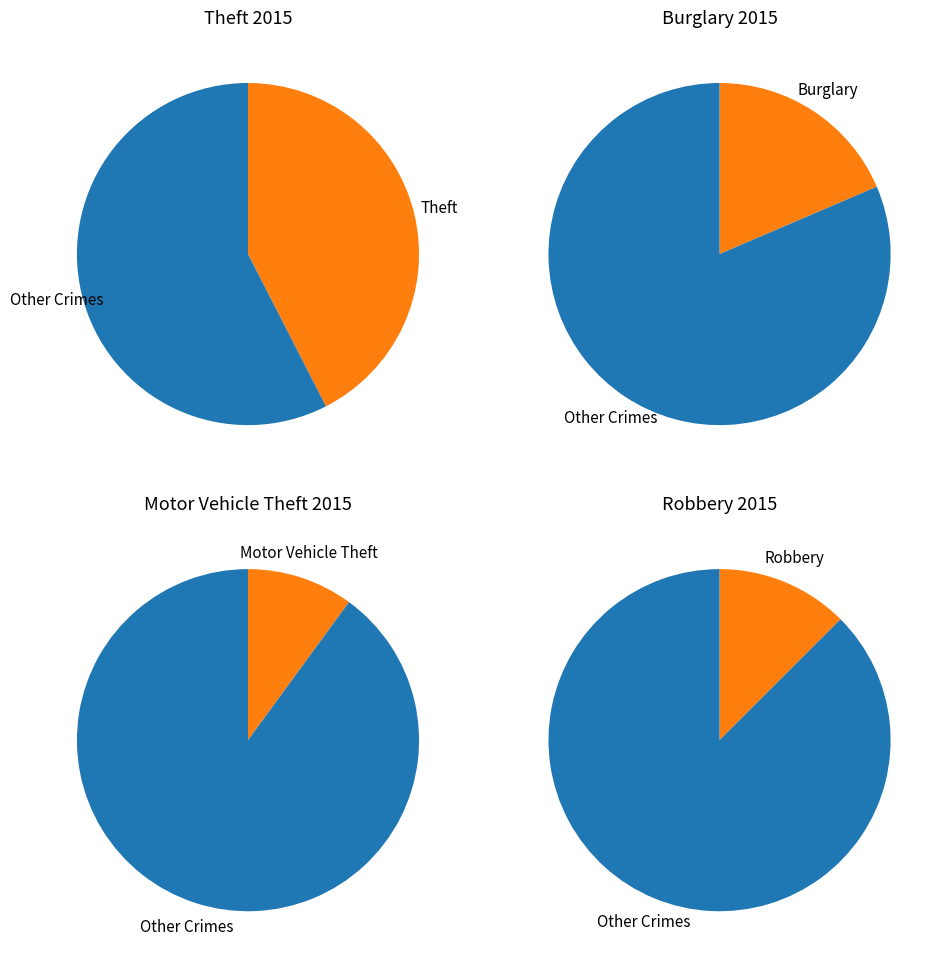

Is Aggravated Battery the majority of the pie?

No